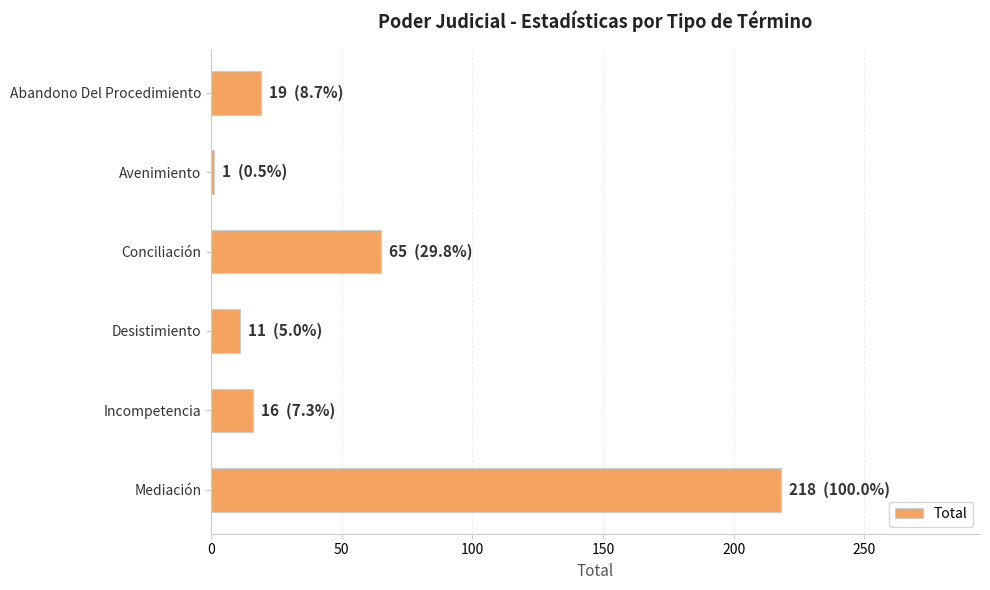

Reading top to bottom, list all the values displayed in this chart.

Abandono Del Procedimiento=19	Avenimiento=1	Conciliación=65	Desistimiento=11	Incompetencia=16	Mediación=218